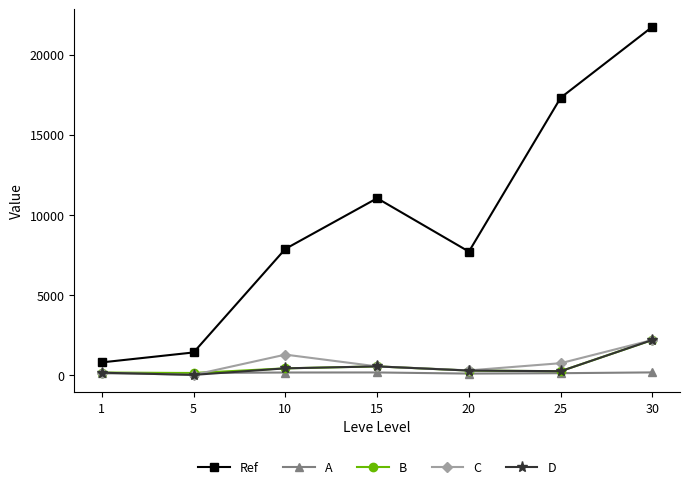

Does the chart have visible grid lines?

No